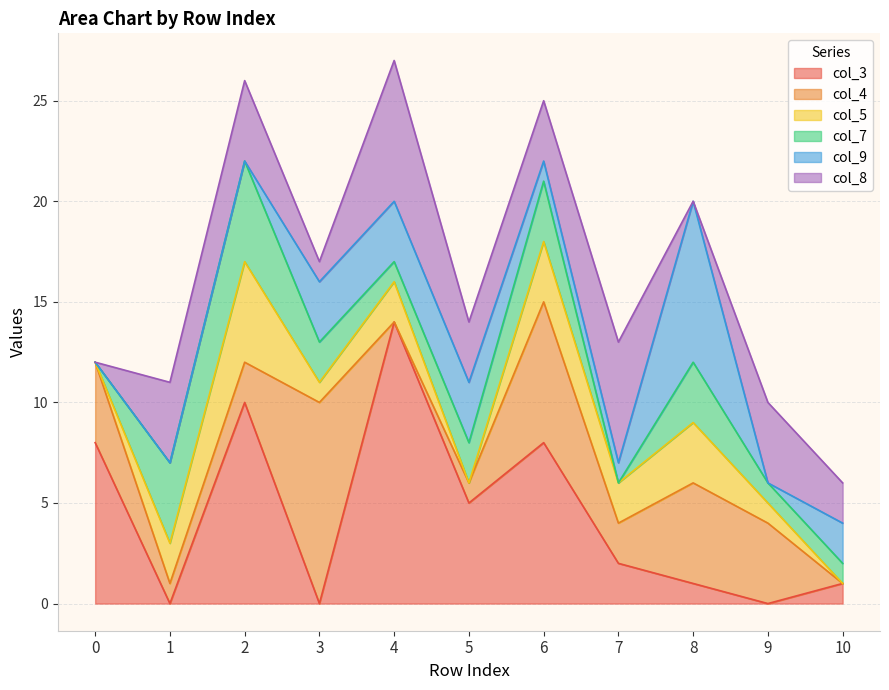

At how many categories does at least one series exceed 11?

1